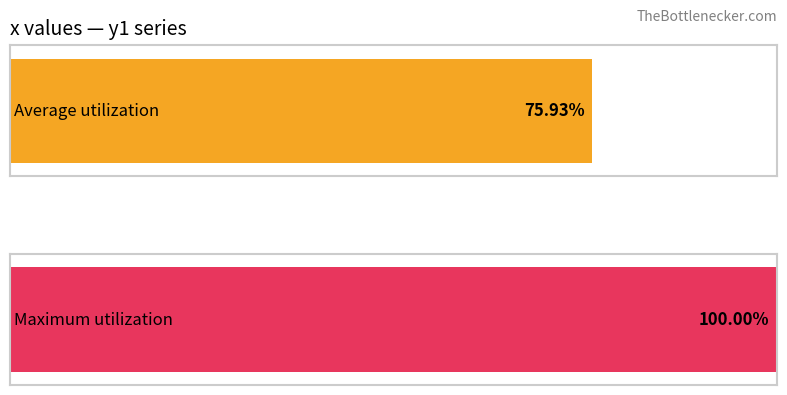

Does the chart contain any negative values?

No